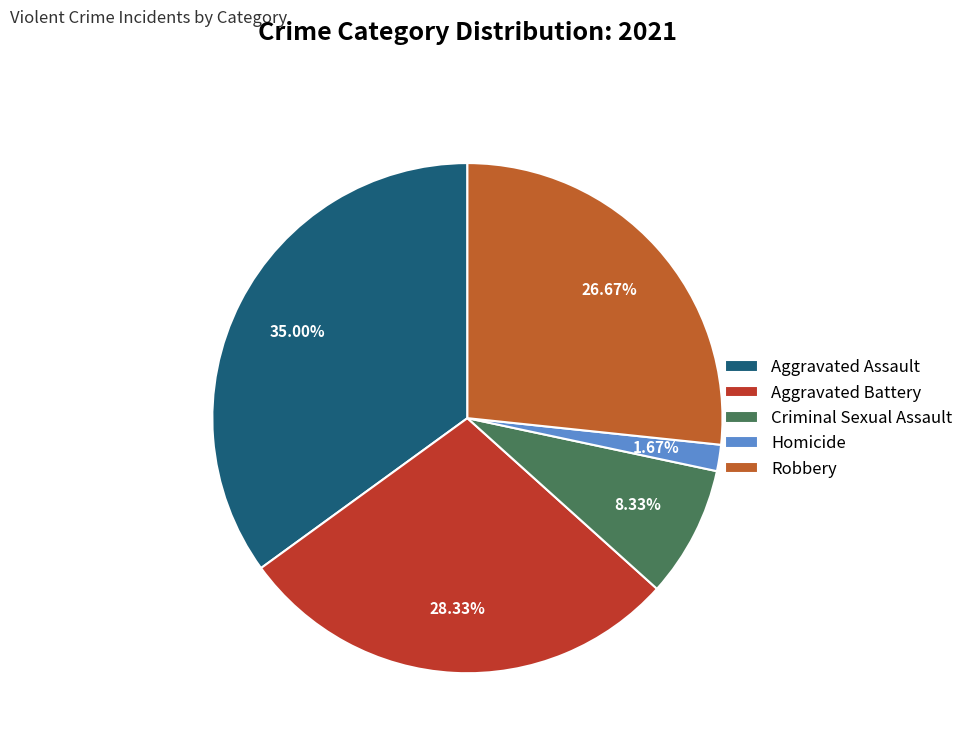

Which slice is the smallest?

Homicide